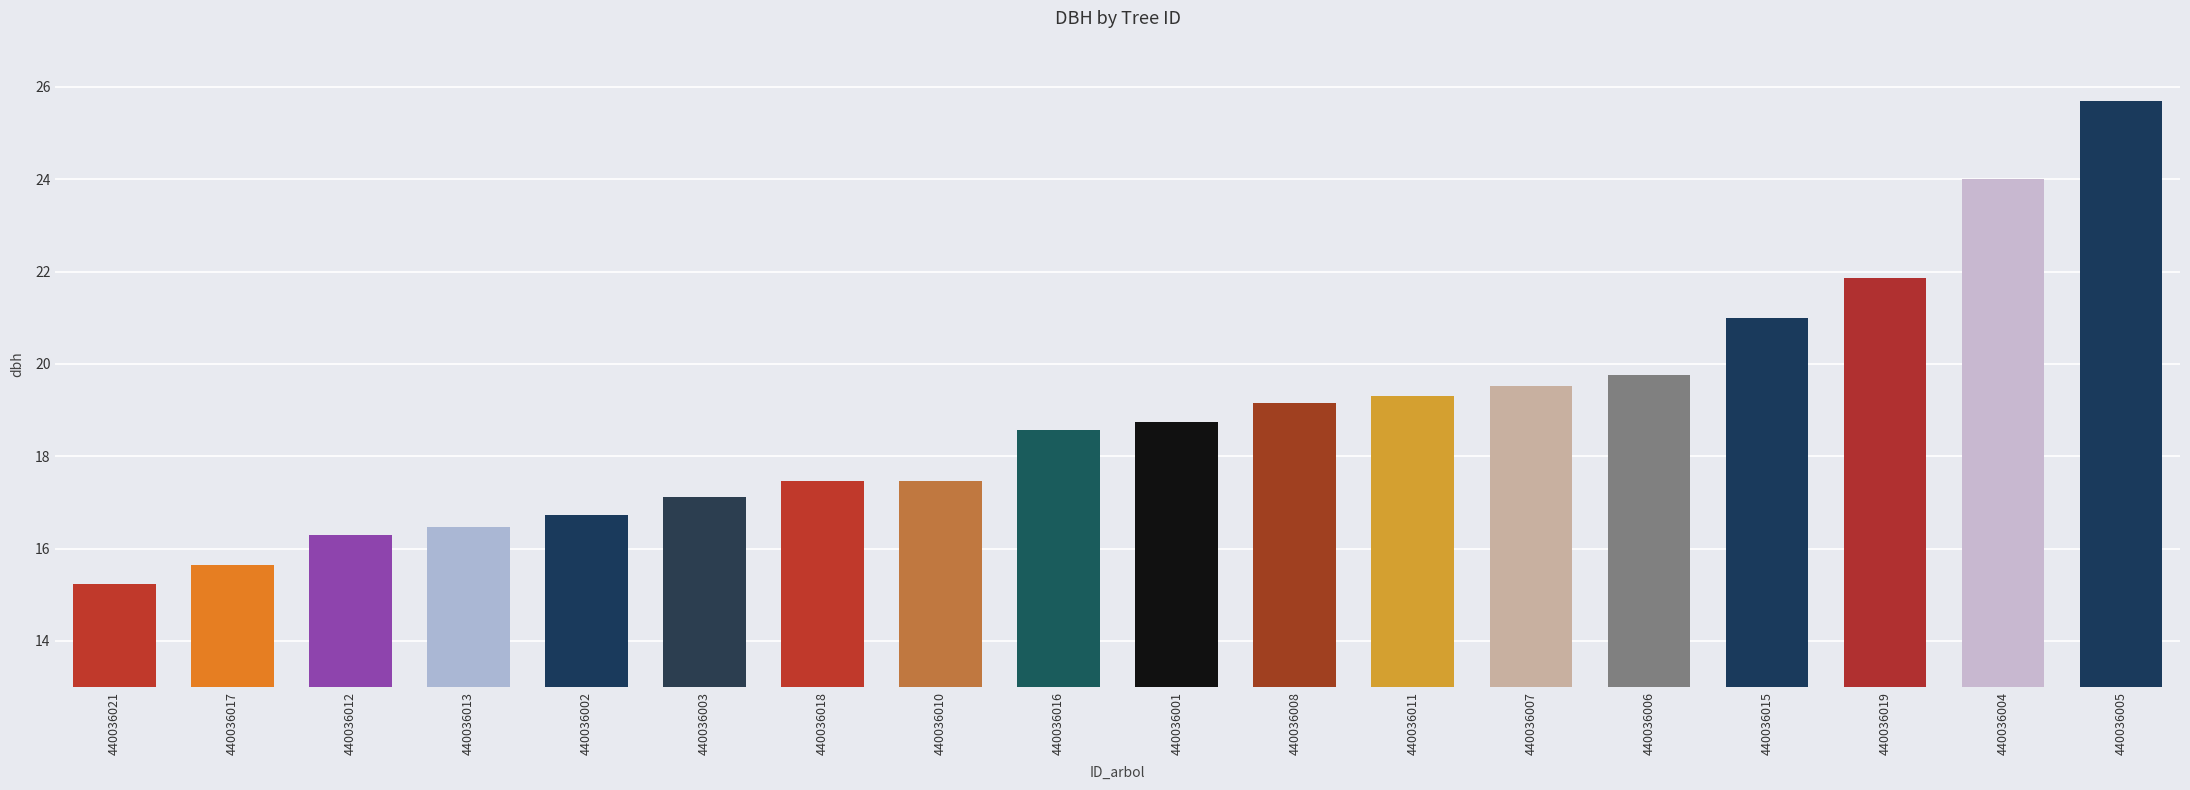

How many bars are there in total?

18